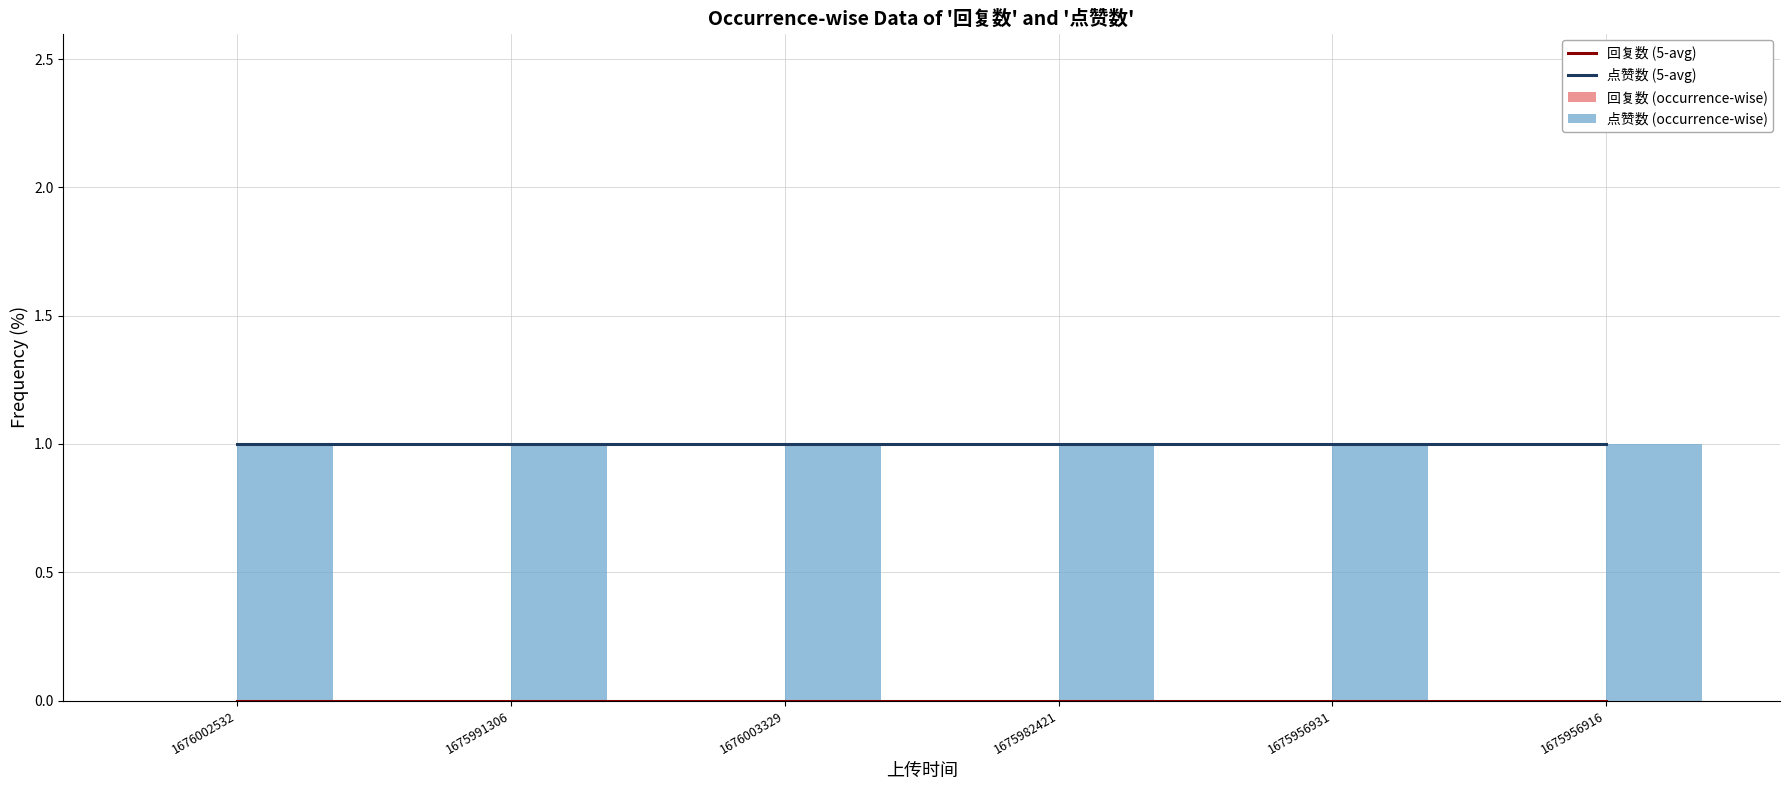

What is the value of the 点赞数 (5-avg) bar at the 4th from the left?

1